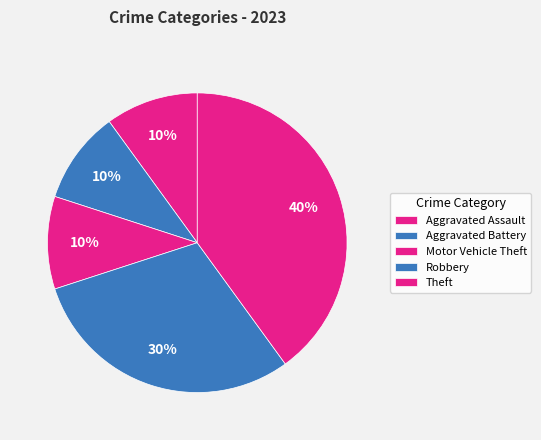

Count the number of slices in the pie.

5